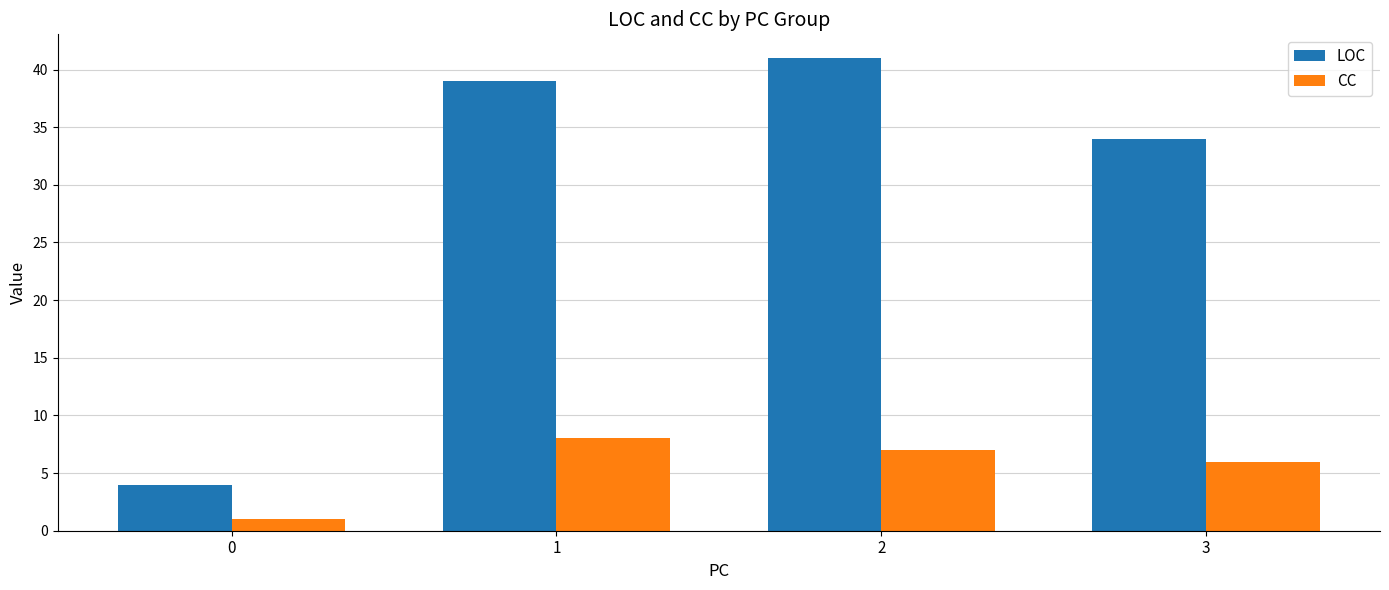

What is the spread (max minus min) of values at 3?

28